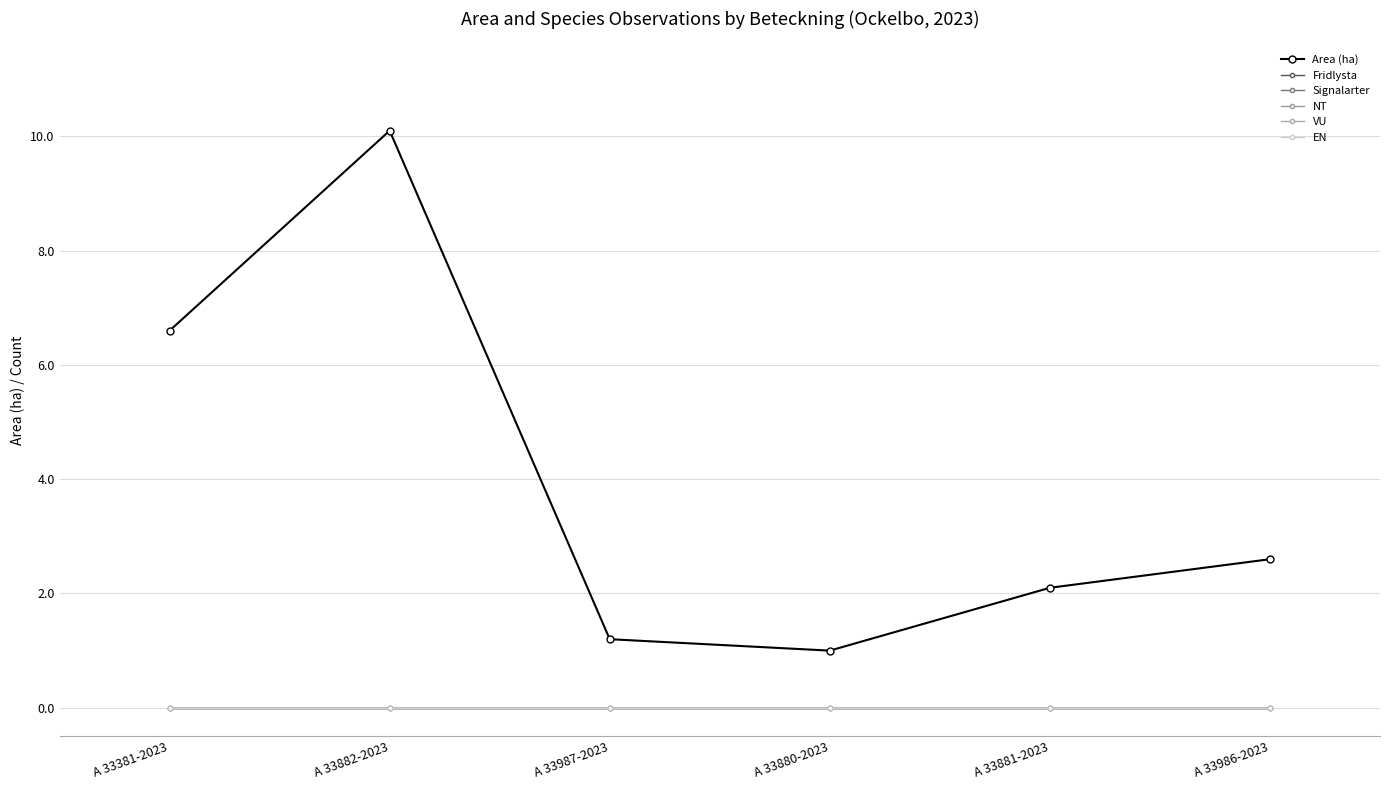

Is this an area chart (filled region under the line)?

No